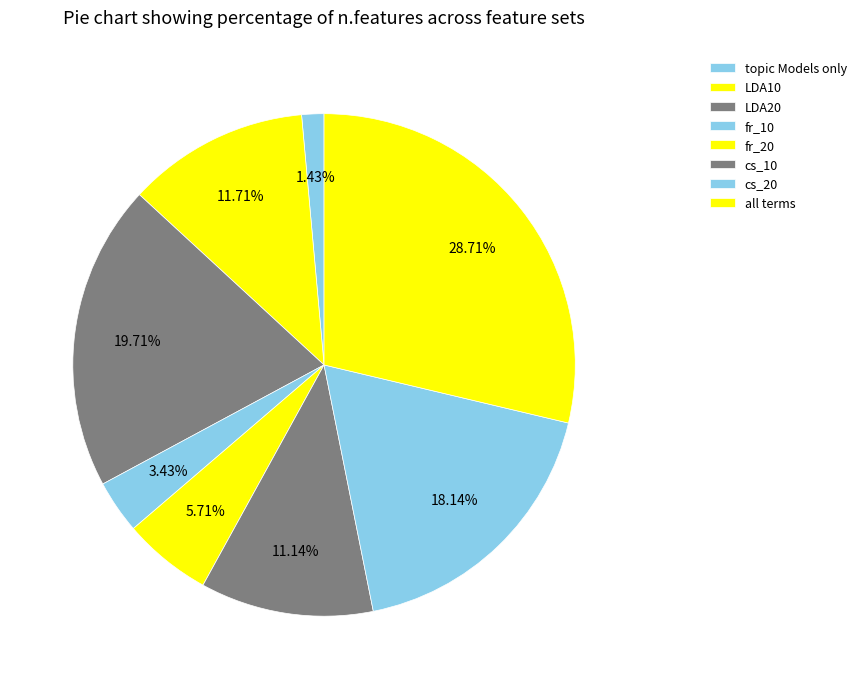

How many segments does this pie chart have?

8